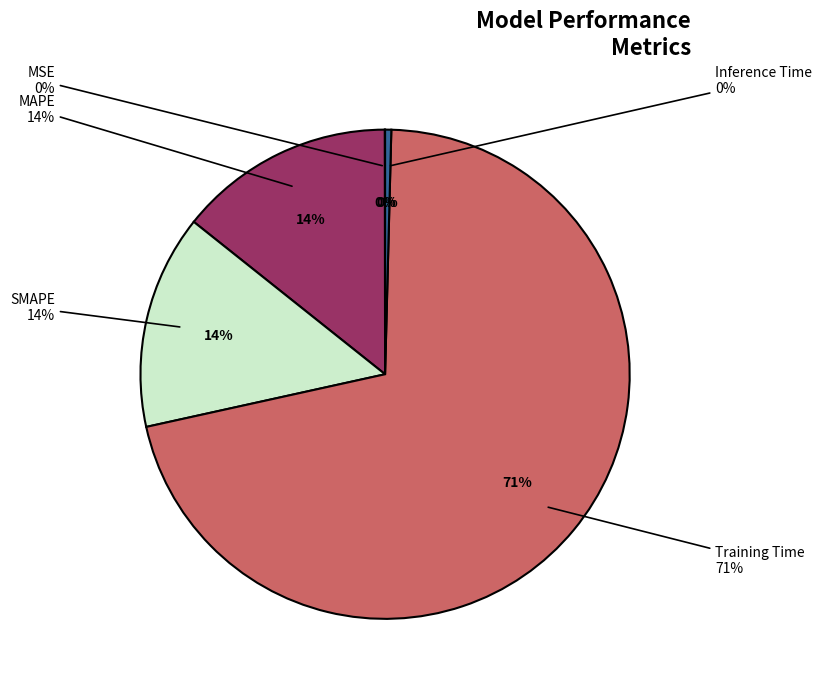

How many slices are in this pie chart?

5